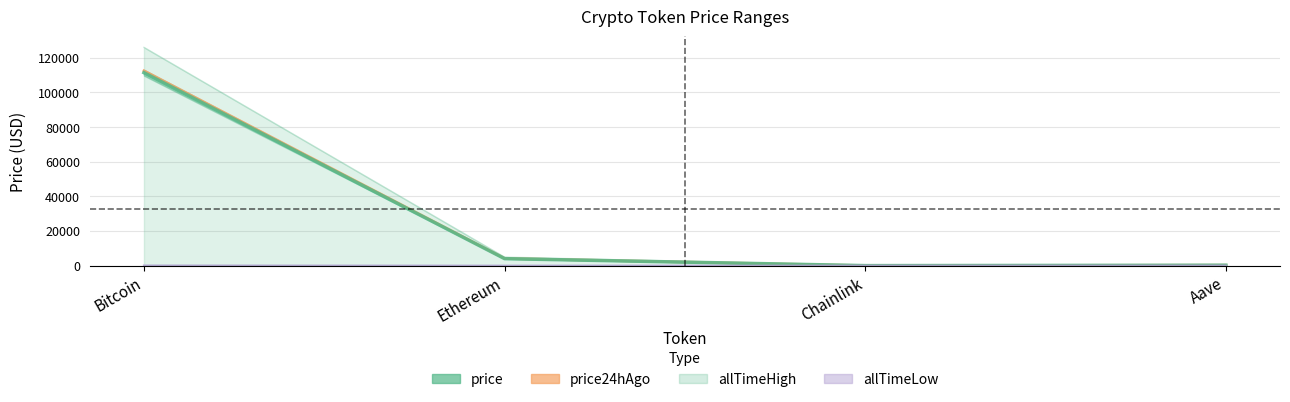

Is the value of price24hAgo at Ethereum greater than the value of allTimeLow at Ethereum?

Yes